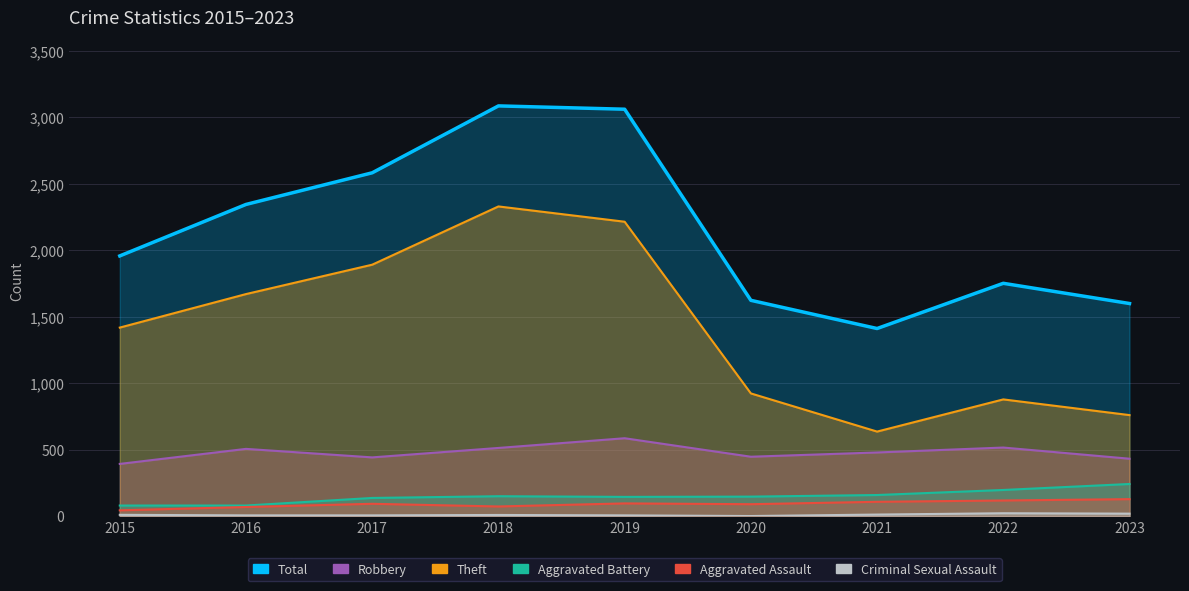

What is the minimum value for Aggravated Battery?

82